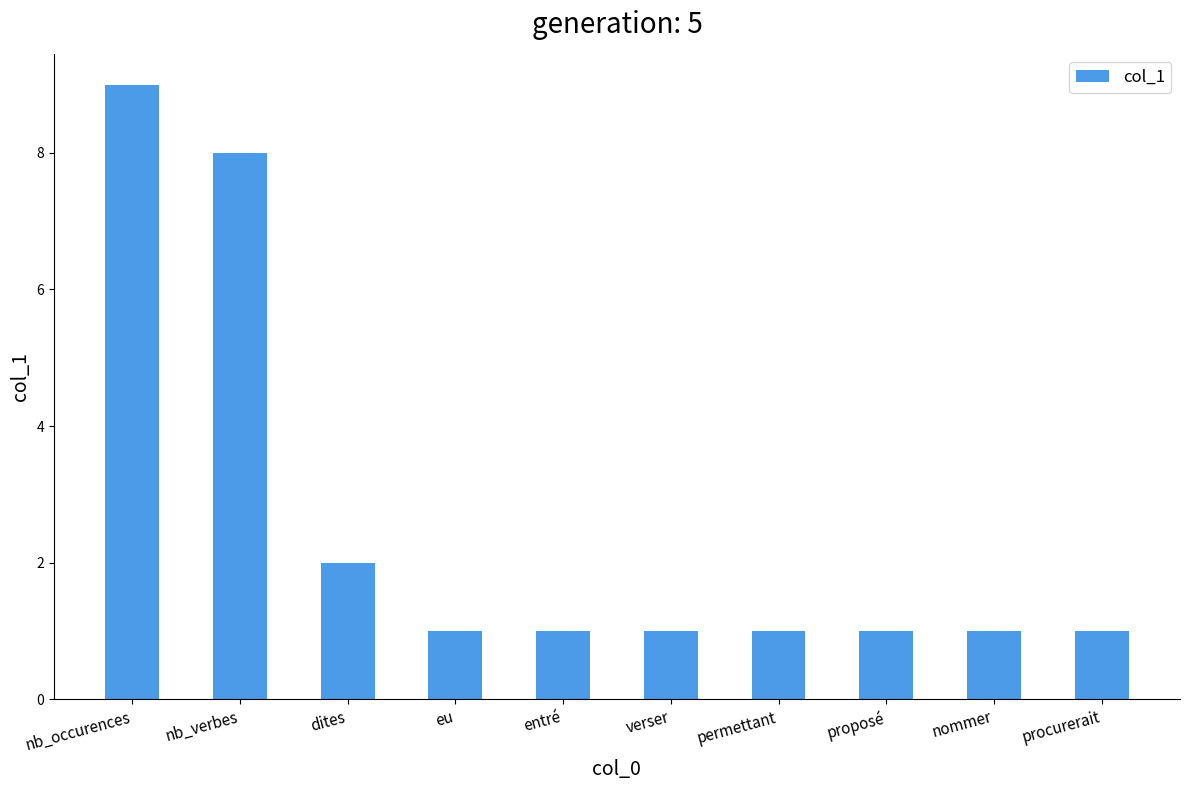

What is the label of the 10th bar from the left?

procurerait